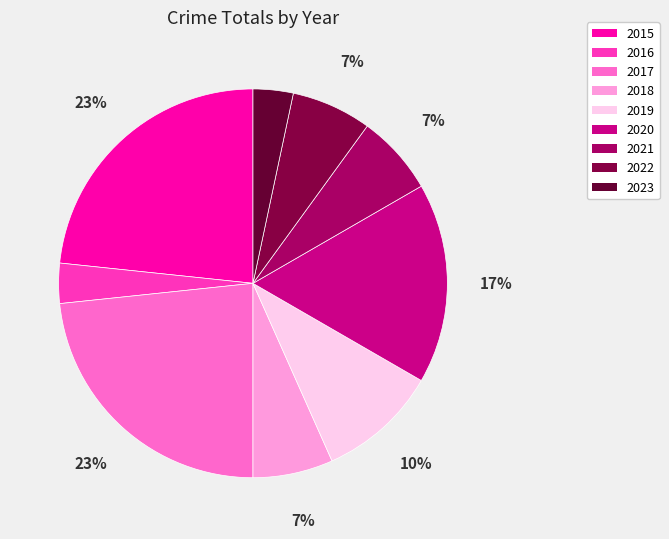

Approximately how many times larger is the value at 2015 compared to 2022?

3.5